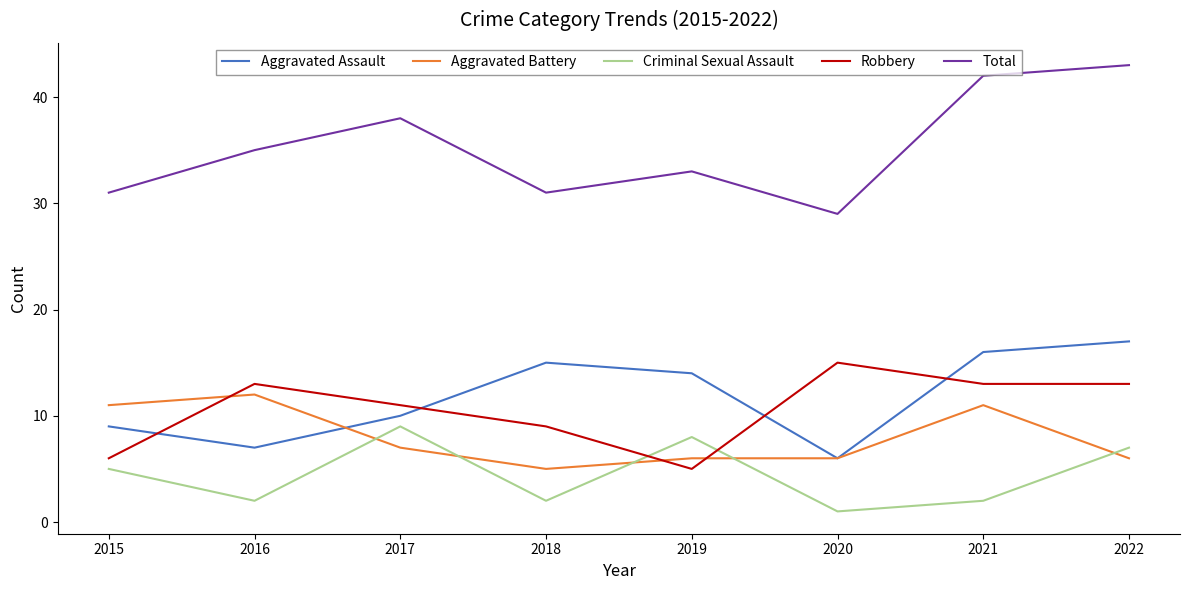

Which series has the largest range (max minus min)?

Total